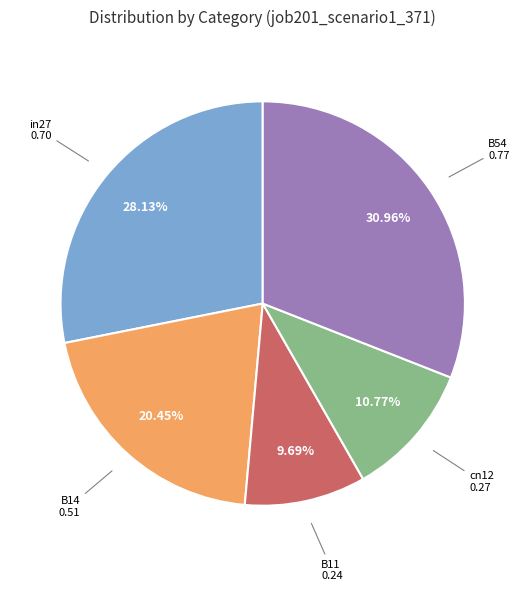

How many slices are in this pie chart?

5